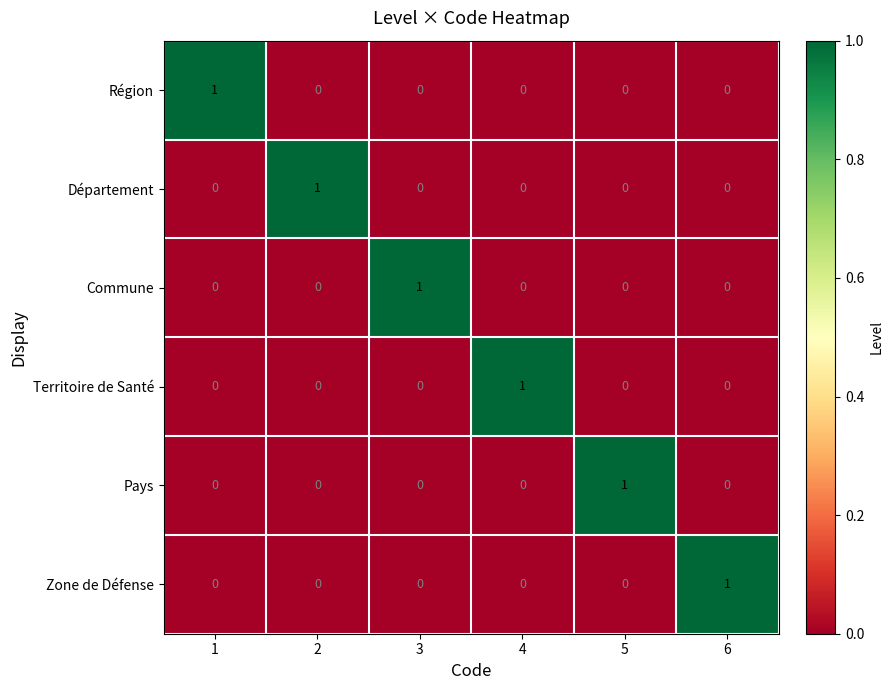

Count the Commune values in the range 0 to 1.

6